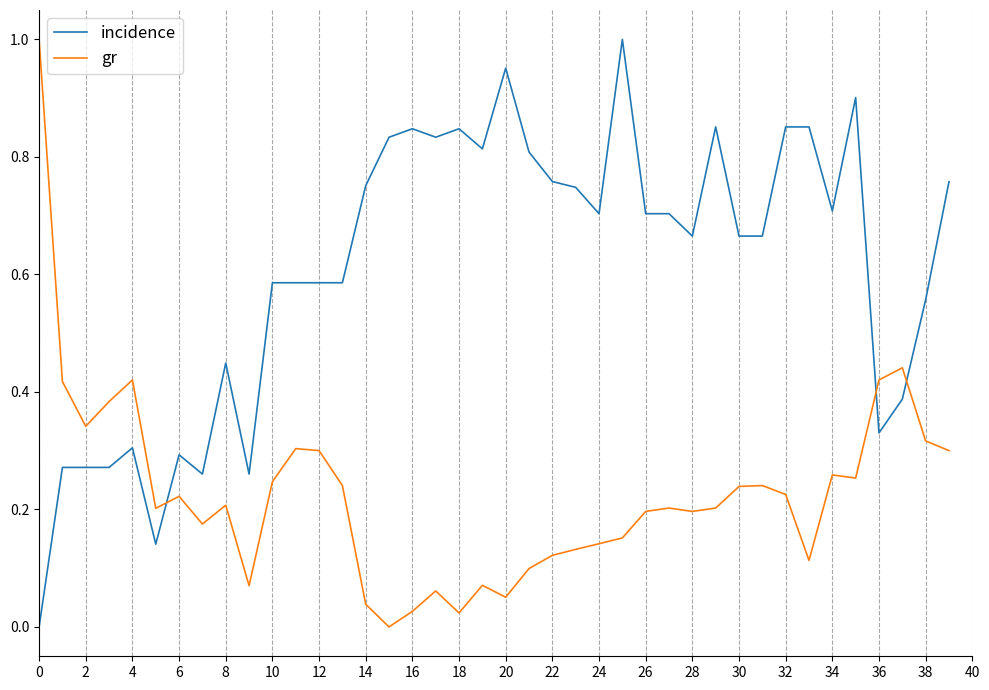

Which series ends up on top after the final intersection of incidence and gr?

incidence